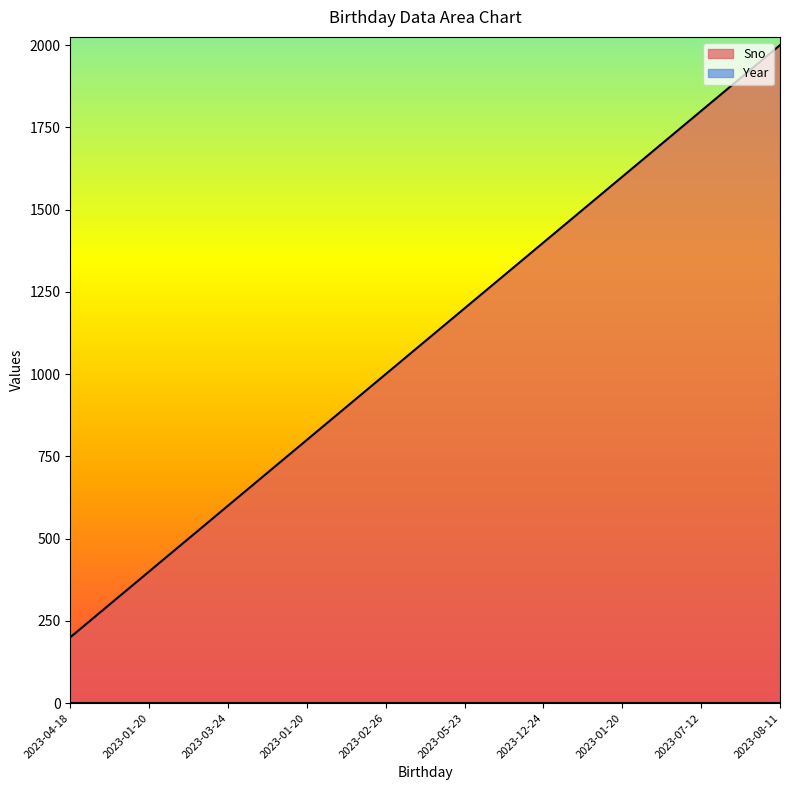

What is the label of the 2nd point from the right?

2023-07-12